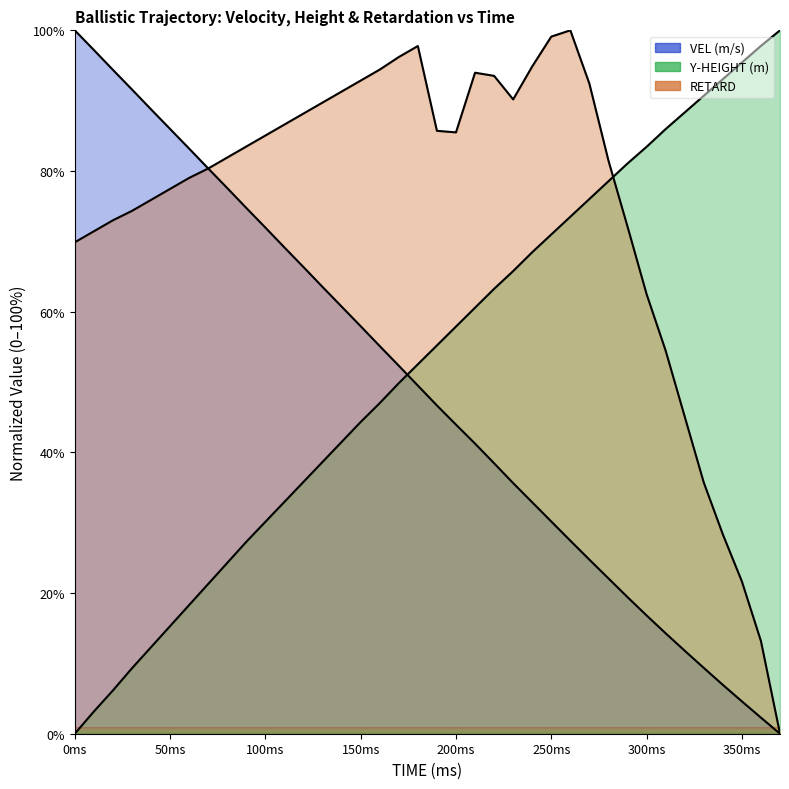

Is the value of RETARD at 320 greater than the value of VEL (m/s) at 160?

No